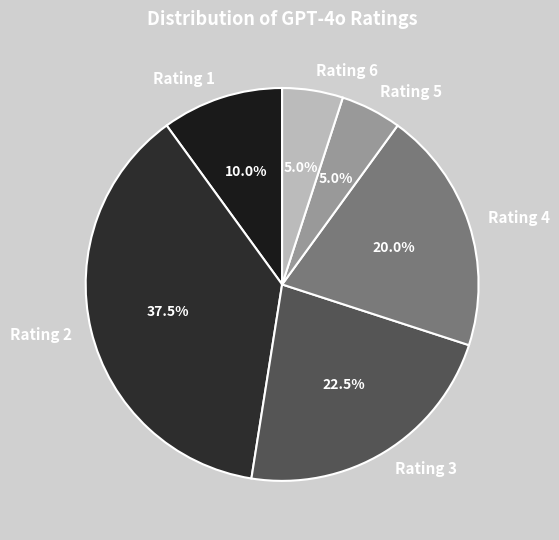

What is the ratio of the value at Rating 2 to the value at Rating 6?

7.5